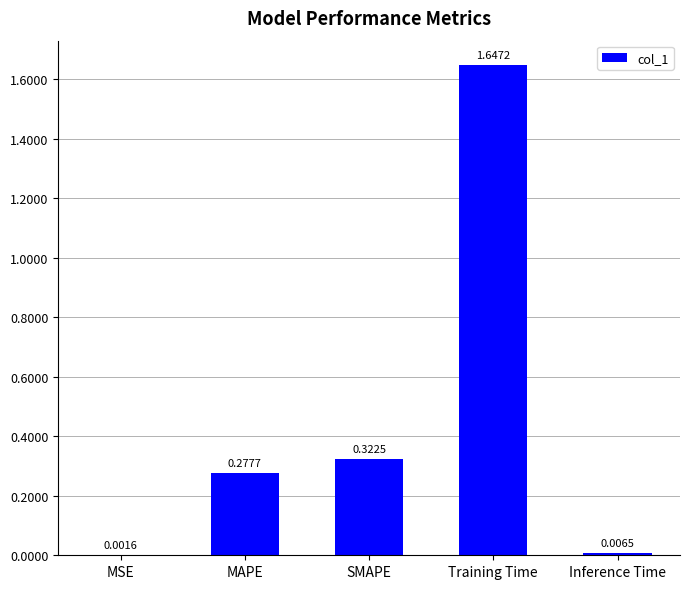

Where is the data nearest to the value 0?

MSE